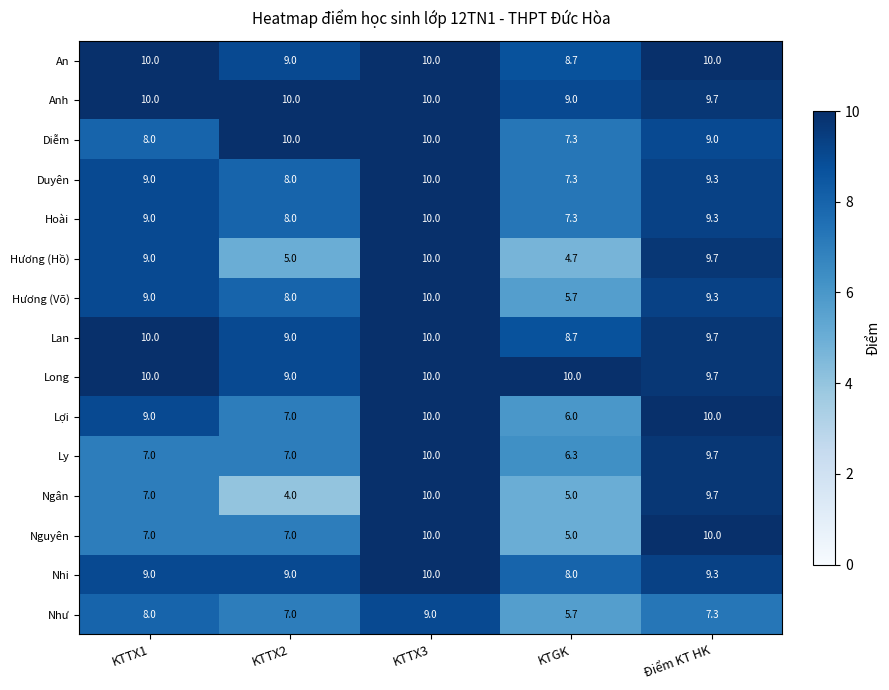

What is the average value of the An series?

9.5